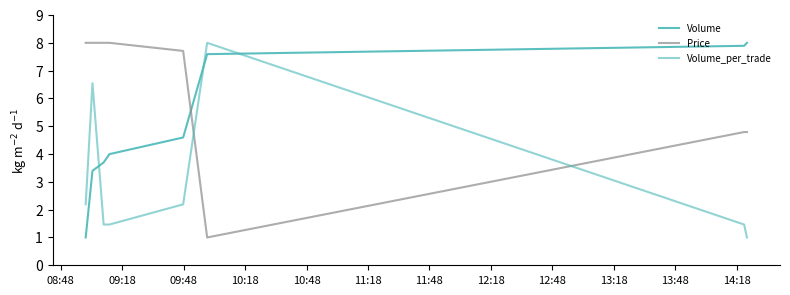

How many lines are shown in the chart?

3